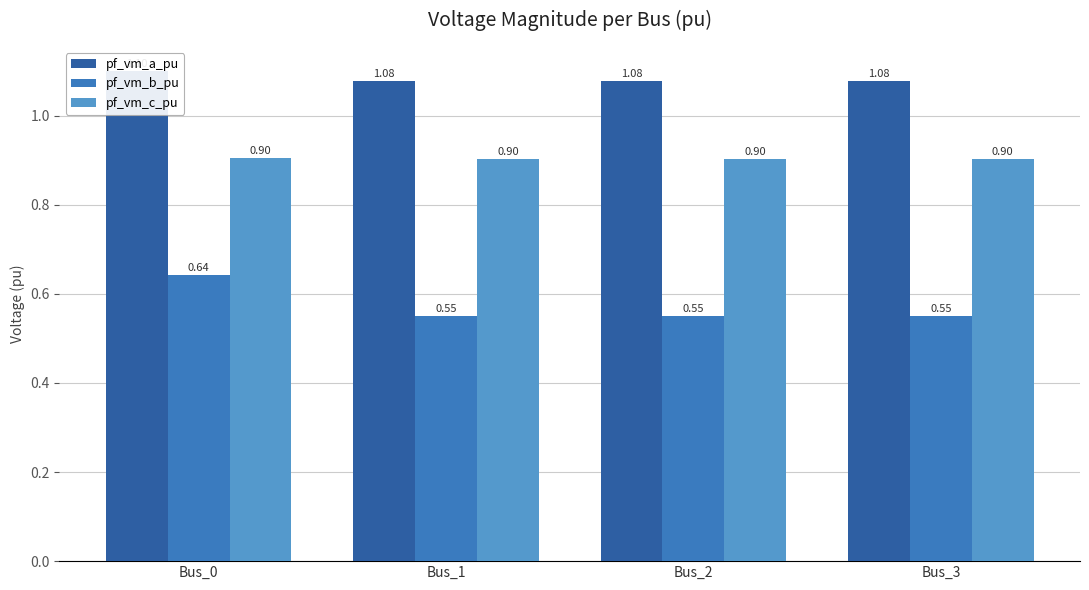

How many bars are there in total?

12